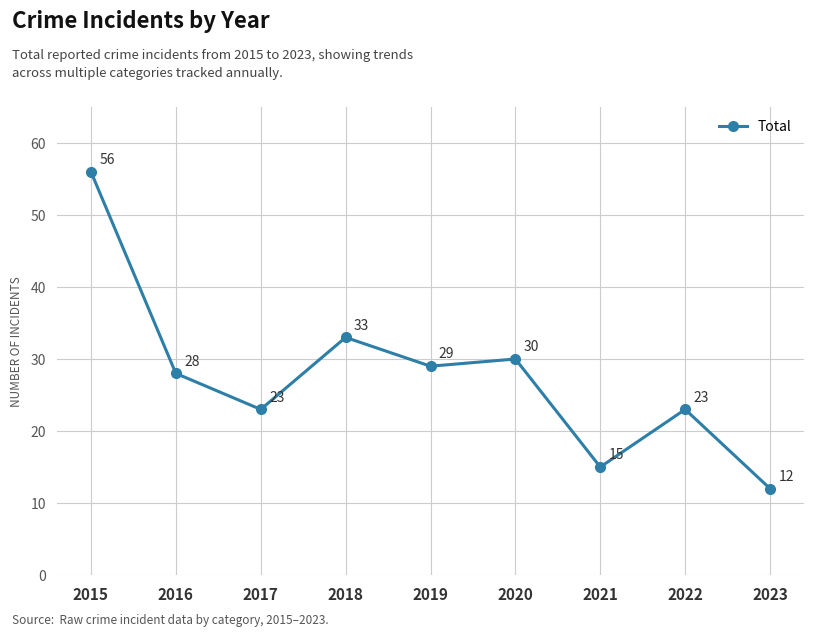

Reading left to right, list all the values displayed in this chart.

2015=56	2016=28	2017=23	2018=33	2019=29	2020=30	2021=15	2022=23	2023=12